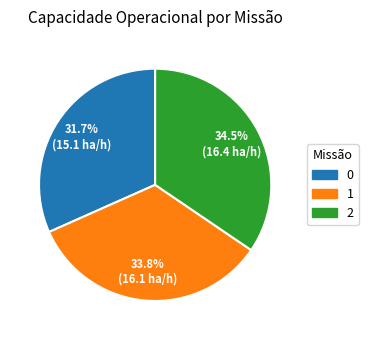

To the nearest percent, what is the difference between the 1 and 2 slice percentages?

1%